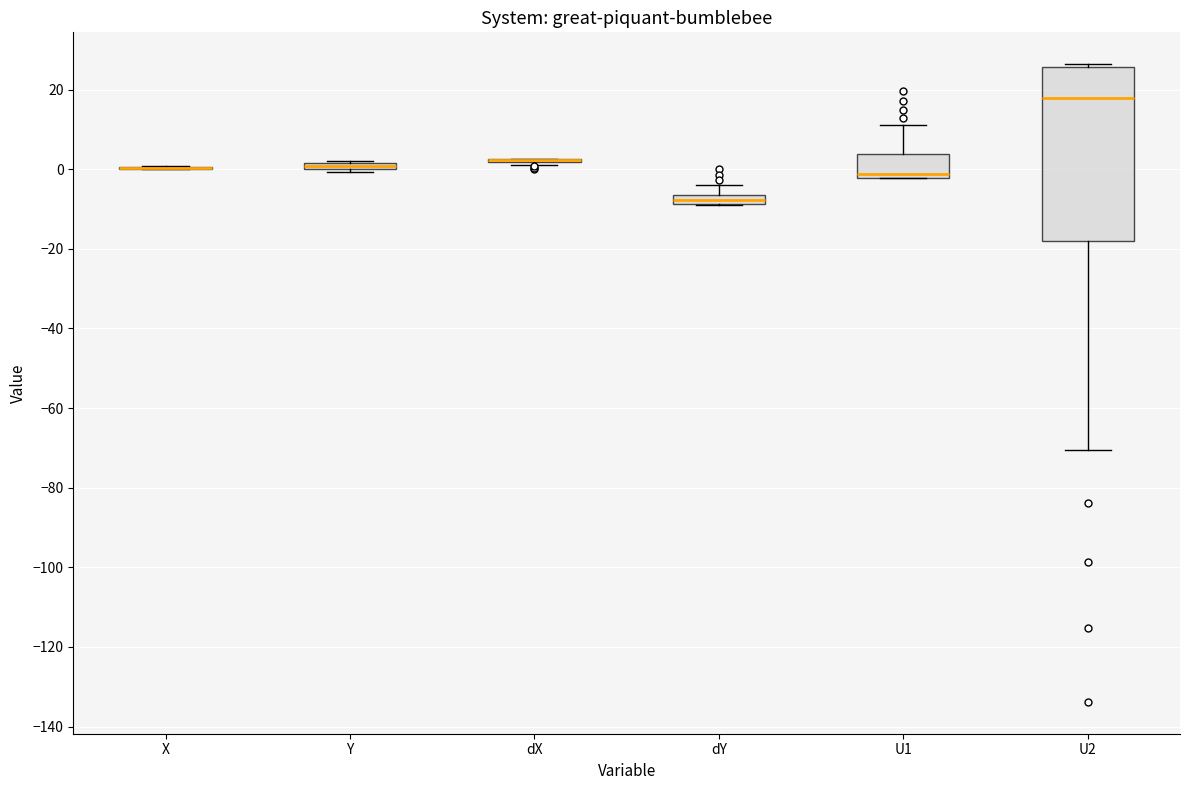

Which box is the tallest, from its lower edge to its upper edge?

U2